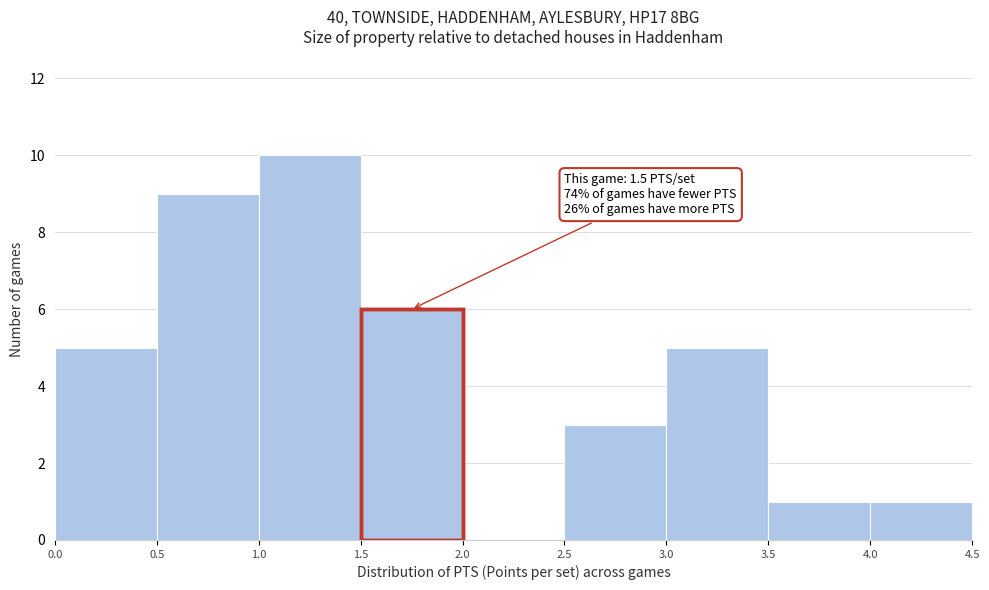

Which range on the x-axis has the tallest bar?

1.0 to 1.5